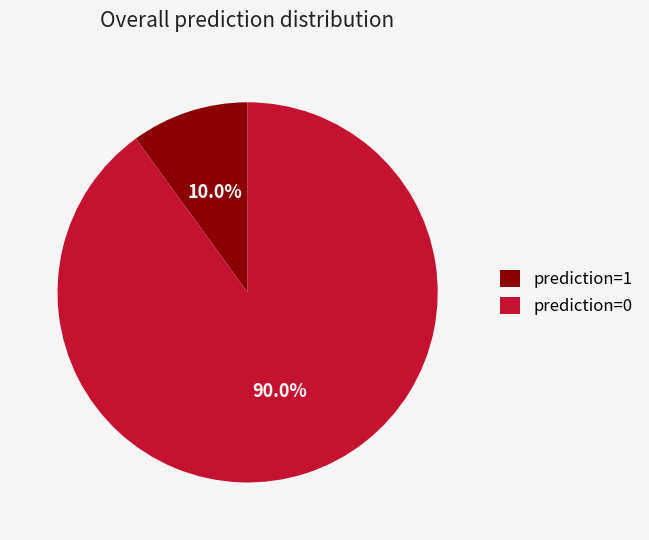

What is the majority slice?

prediction=0